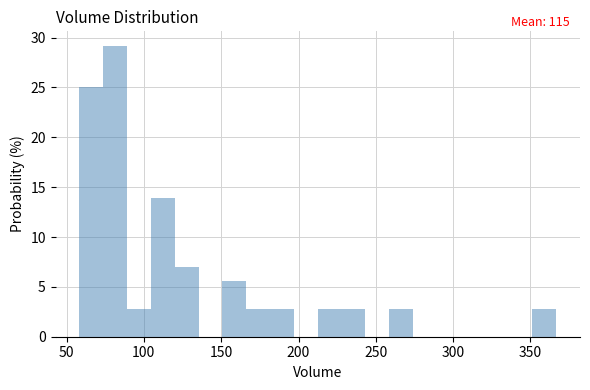

Read against the x-axis, roughly where is the centre of the tallest bar?

80